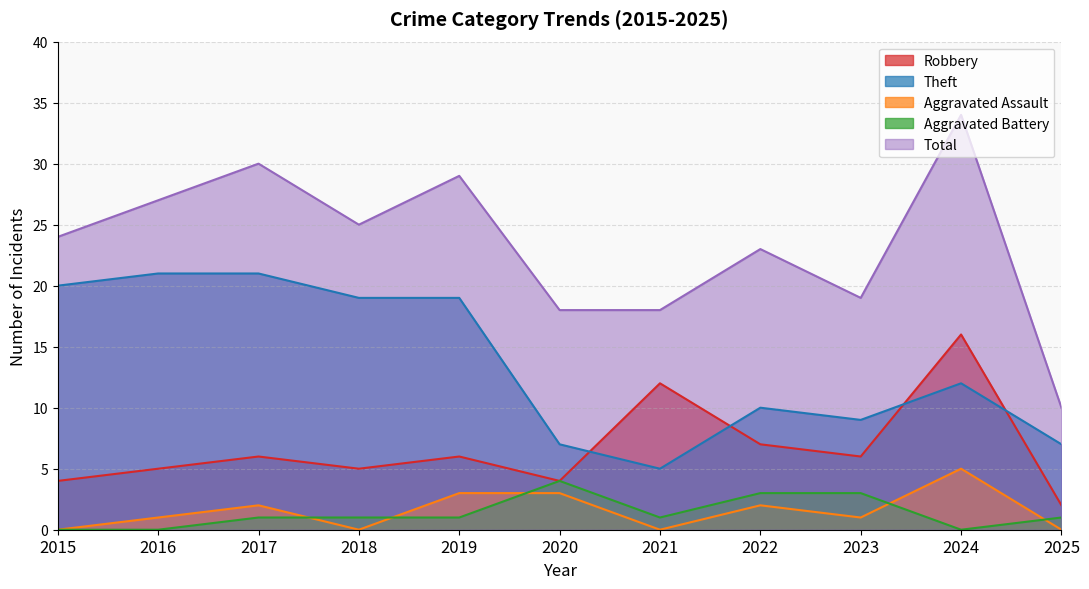

Reading left to right, transcribe all the data shown in this chart.

Robbery: 2015=4	2016=5	2017=6	2018=5	2019=6	2020=4	2021=12	2022=7	2023=6	2024=16	2025=2
Theft: 2015=20	2016=21	2017=21	2018=19	2019=19	2020=7	2021=5	2022=10	2023=9	2024=12	2025=7
Aggravated Assault: 2015=0	2016=1	2017=2	2018=0	2019=3	2020=3	2021=0	2022=2	2023=1	2024=5	2025=0
Aggravated Battery: 2015=0	2016=0	2017=1	2018=1	2019=1	2020=4	2021=1	2022=3	2023=3	2024=0	2025=1
Total: 2015=24	2016=27	2017=30	2018=25	2019=29	2020=18	2021=18	2022=23	2023=19	2024=34	2025=10